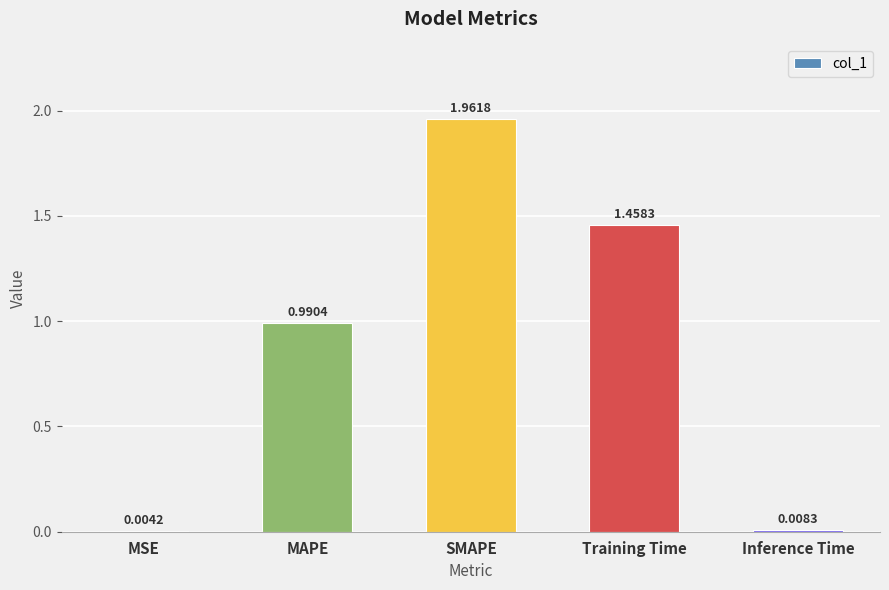

Which category has the highest value across all series?

SMAPE